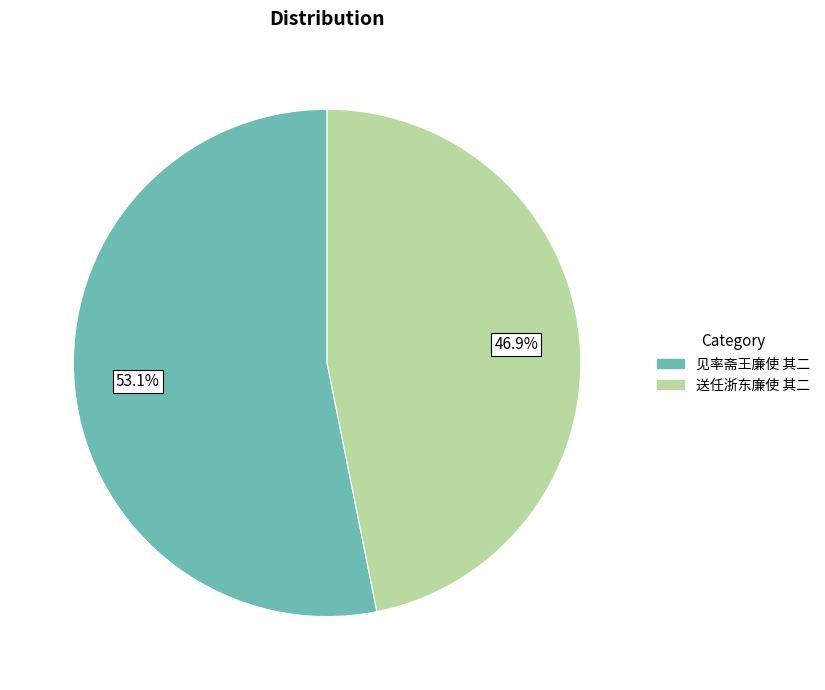

To the nearest percent, what is the combined percentage of 见率斋王廉使 其二 and 送任浙东廉使 其二?

100%